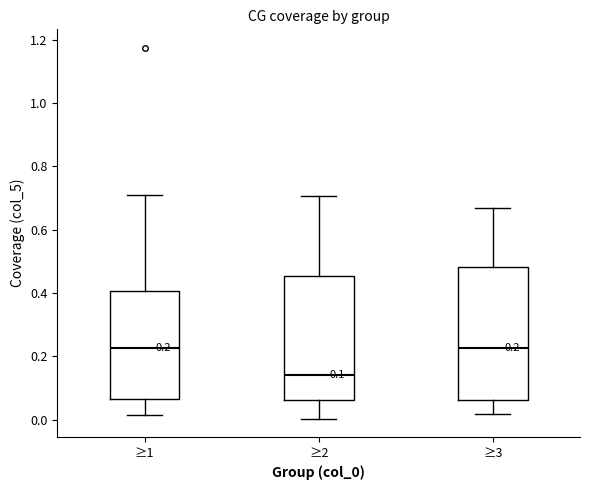

Which box's median line is the lowest?

≥2